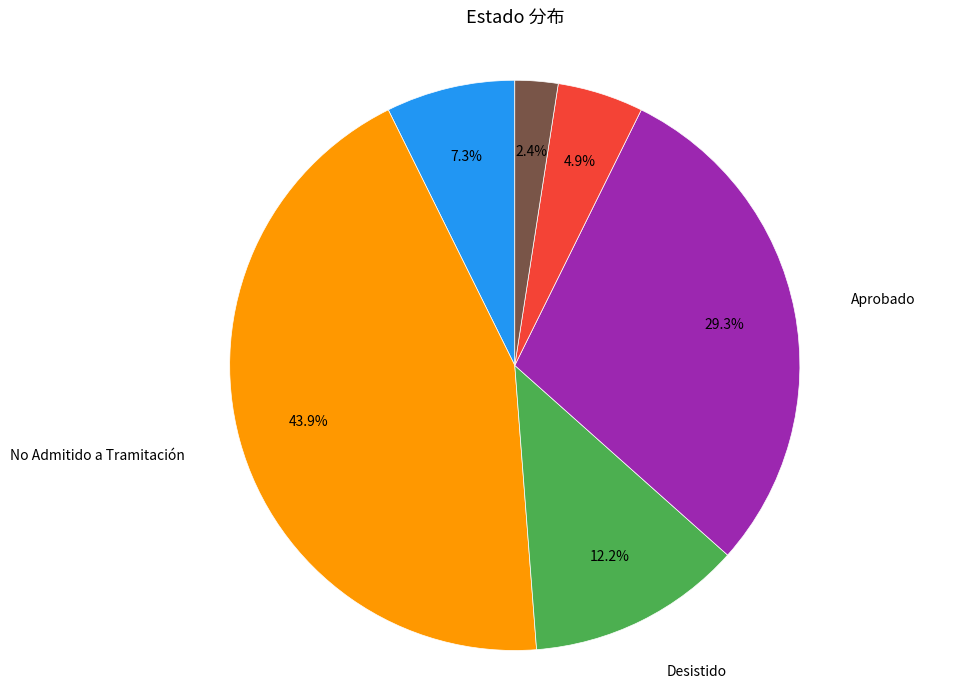

To the nearest percent, what percentage of the pie is En Calificación?

7%